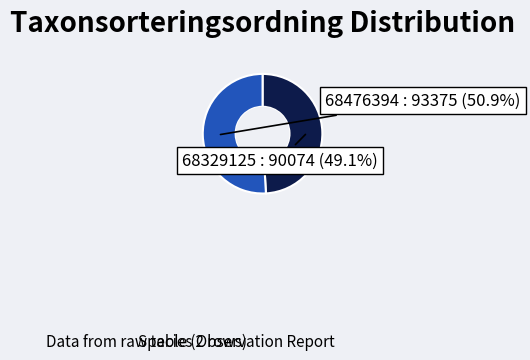

To the nearest percent, what is the difference between the largest and smallest slice percentages?

2%